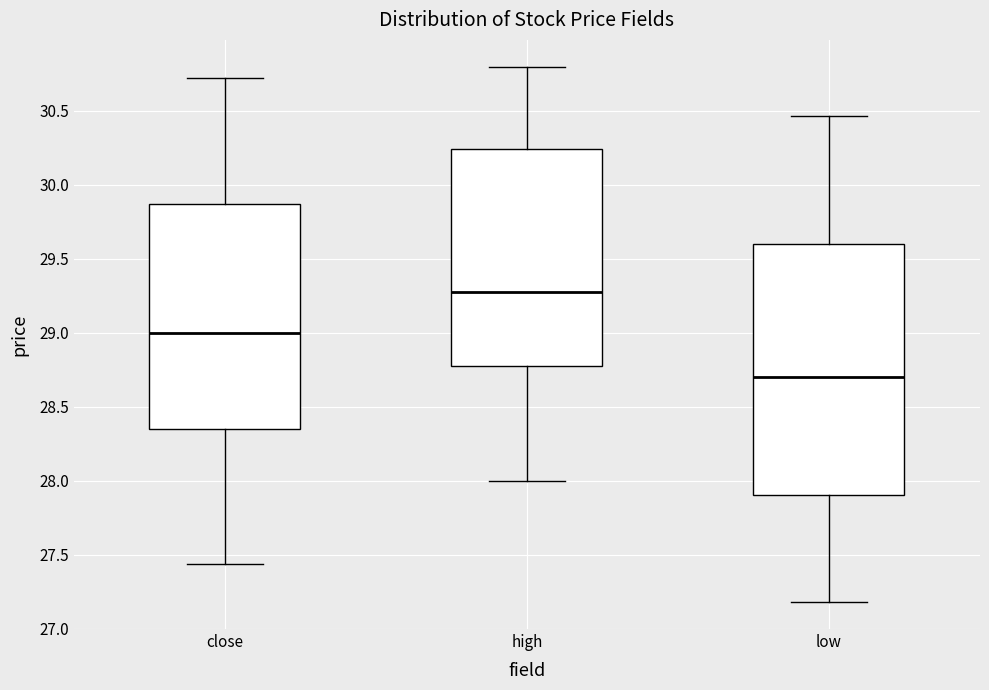

Reading left to right, read every box against the y-axis: the position of its median line, the range the box covers, and the ends of its whiskers. The values are not printed on the chart, so give them approximately, as read against the axis.

close: median 29.00, box 28.35 to 29.85, whiskers 27.45 to 30.70
high: median 29.30, box 28.75 to 30.25, whiskers 28.00 to 30.80
low: median 28.70, box 27.90 to 29.60, whiskers 27.20 to 30.45